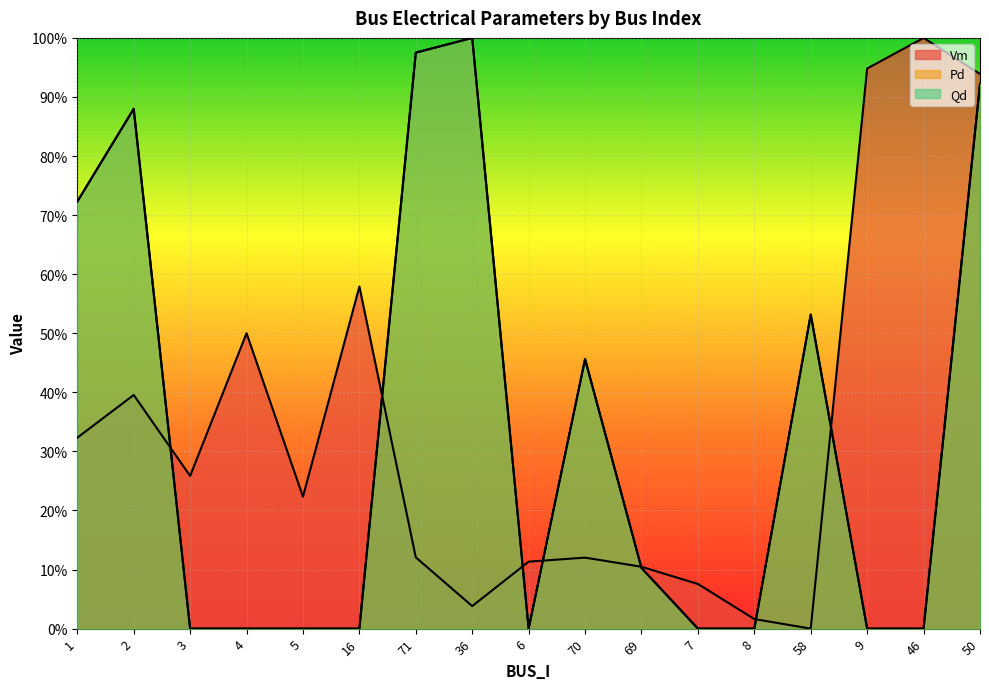

What is the maximum value for Qd?

1.0